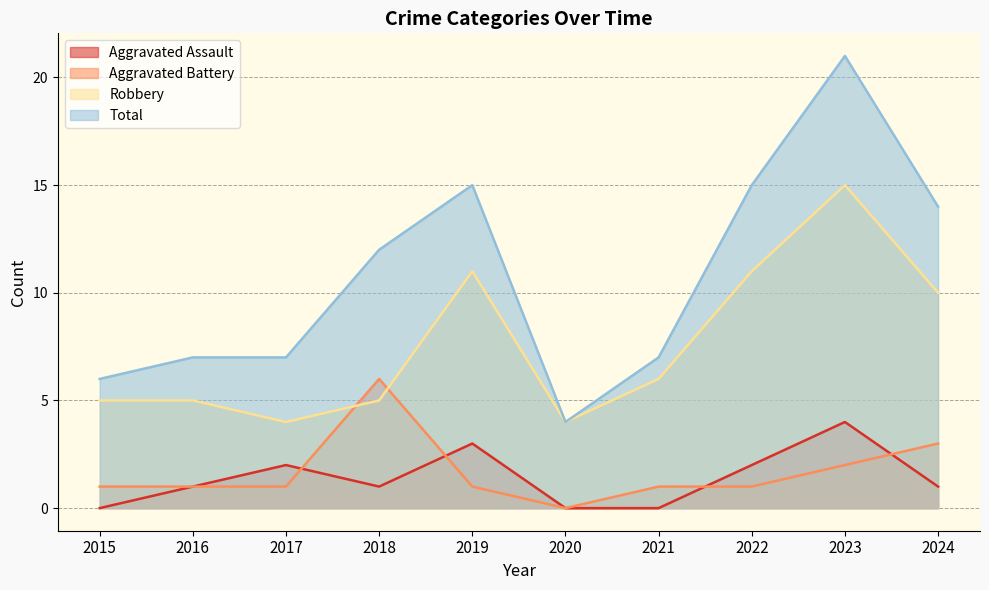

What is the difference between the Aggravated Battery values at 2020 and 2018?

6